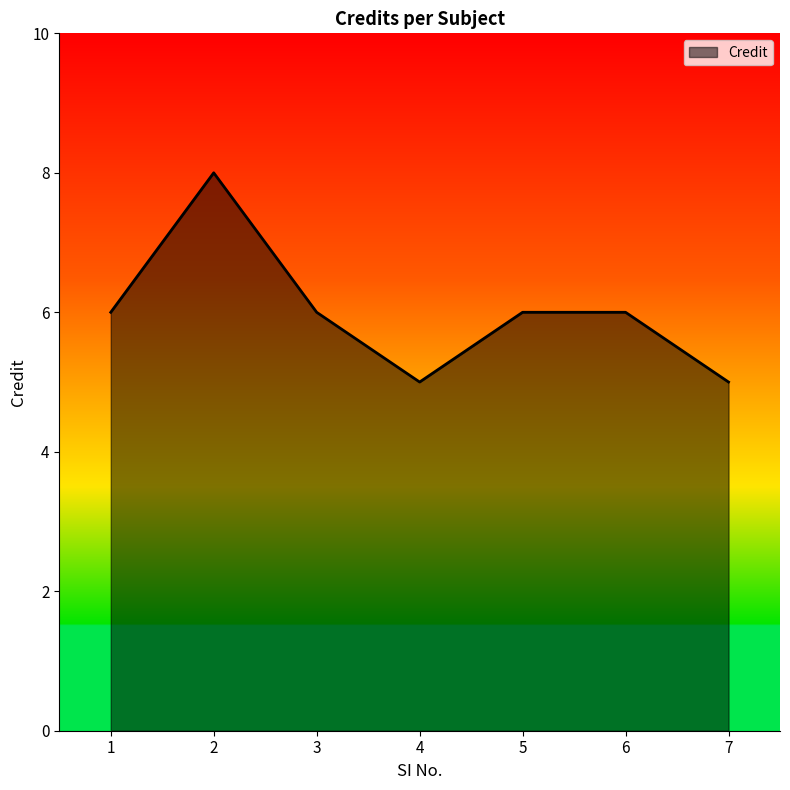

What is the sum of the values at 7 and 4?

10